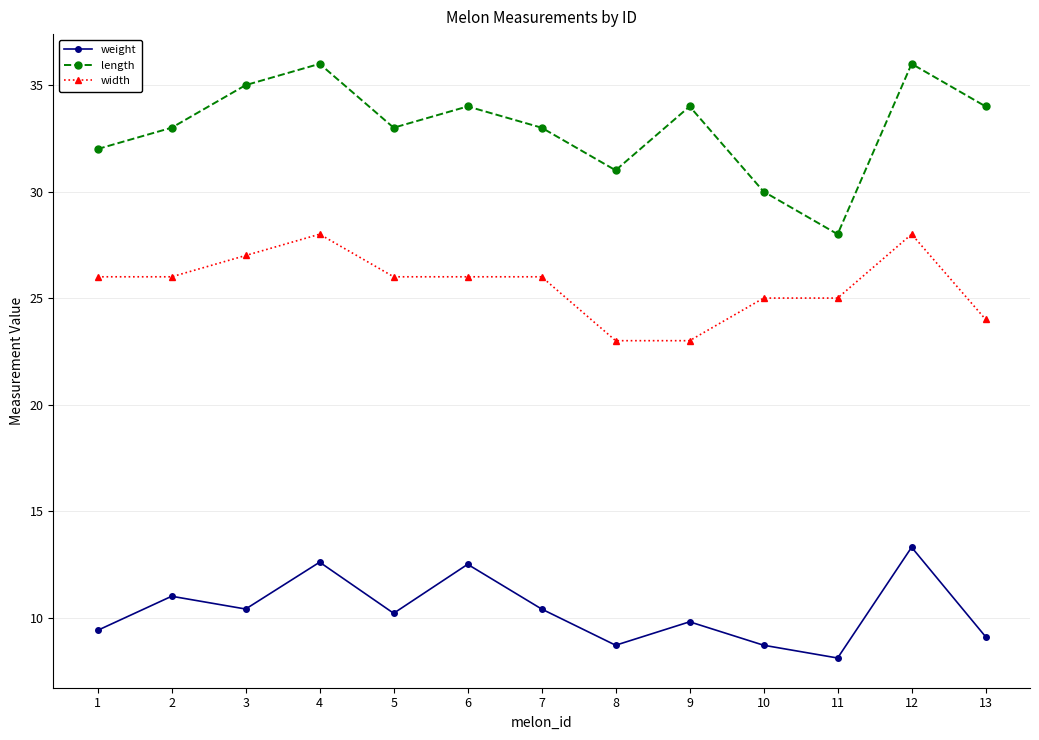

What is the total value across all series at 5?

69.2